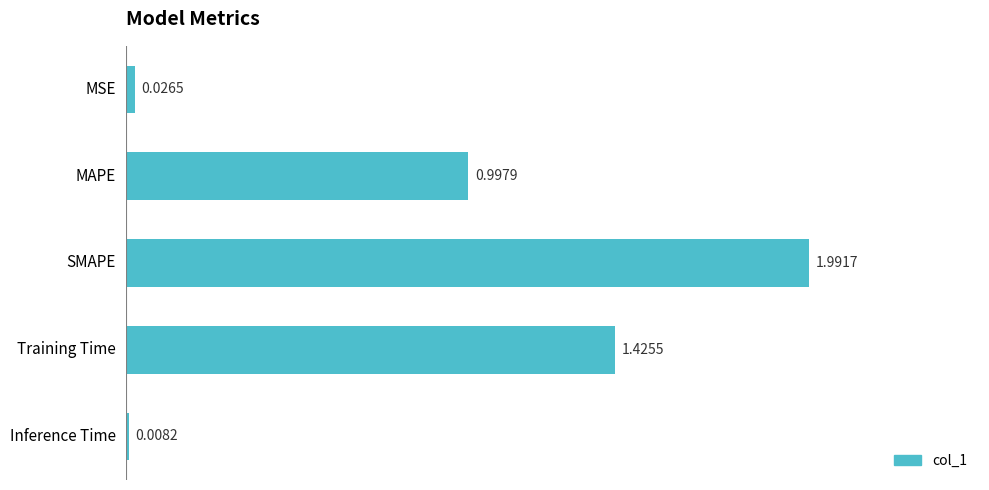

Where is the data nearest to the value 0?

Inference Time